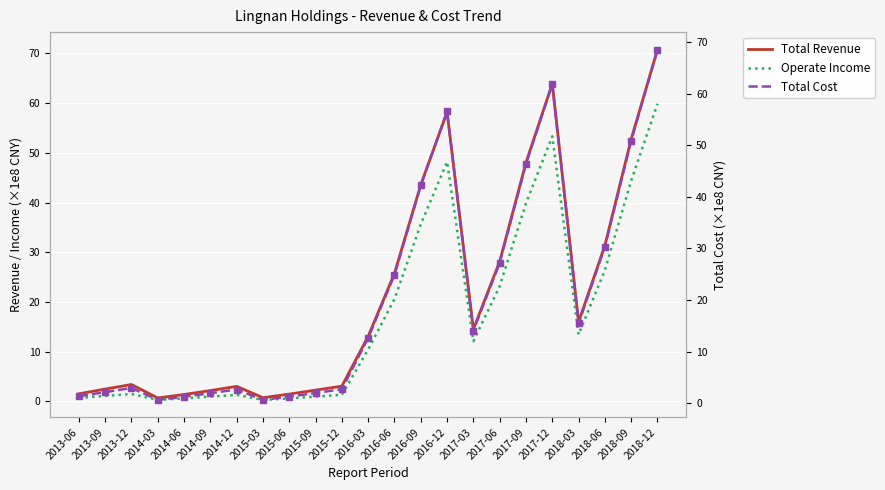

True or false: Total Revenue and Operate Income intersect in this chart.

False